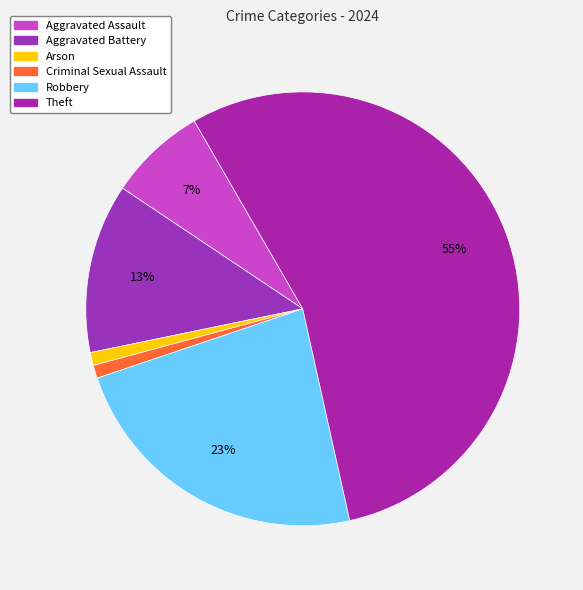

How many segments does this pie chart have?

6